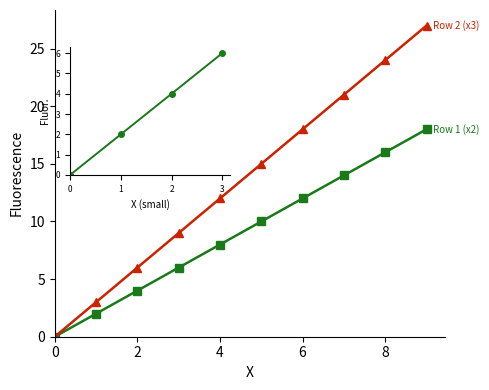

What is the average value of the Row 2 (x3) series?

14